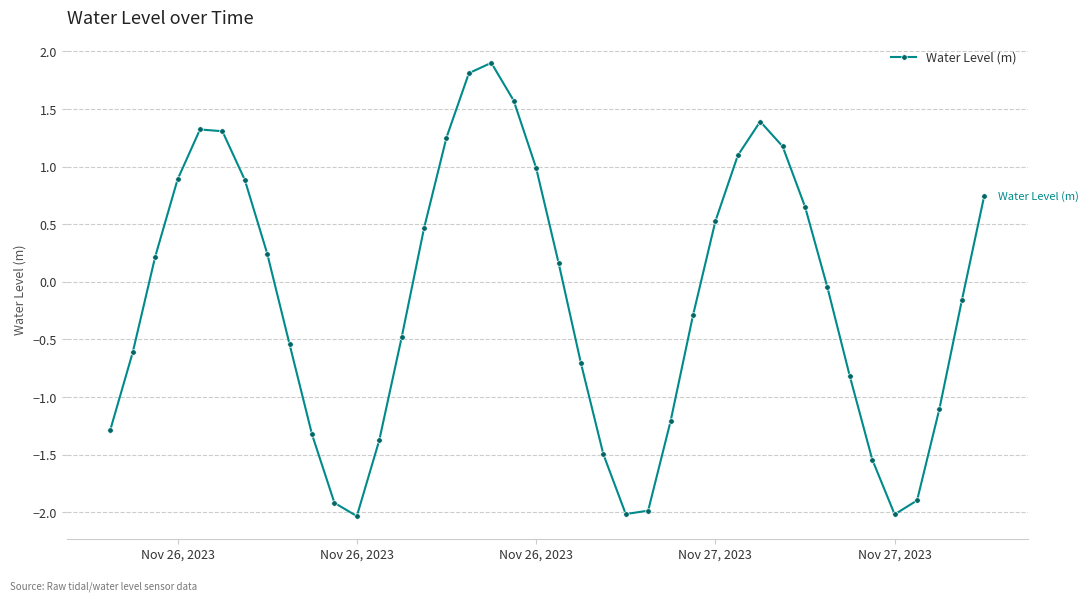

How many interior local valleys (lower than both neighbors) does the data have?

3